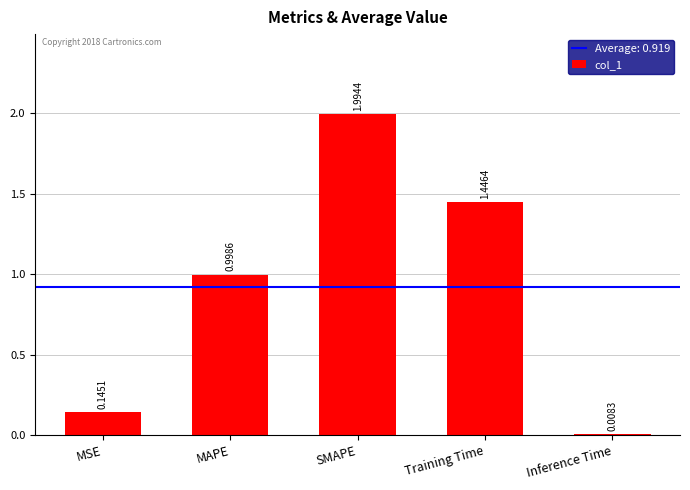

Which category has the lowest value across all series?

Inference Time